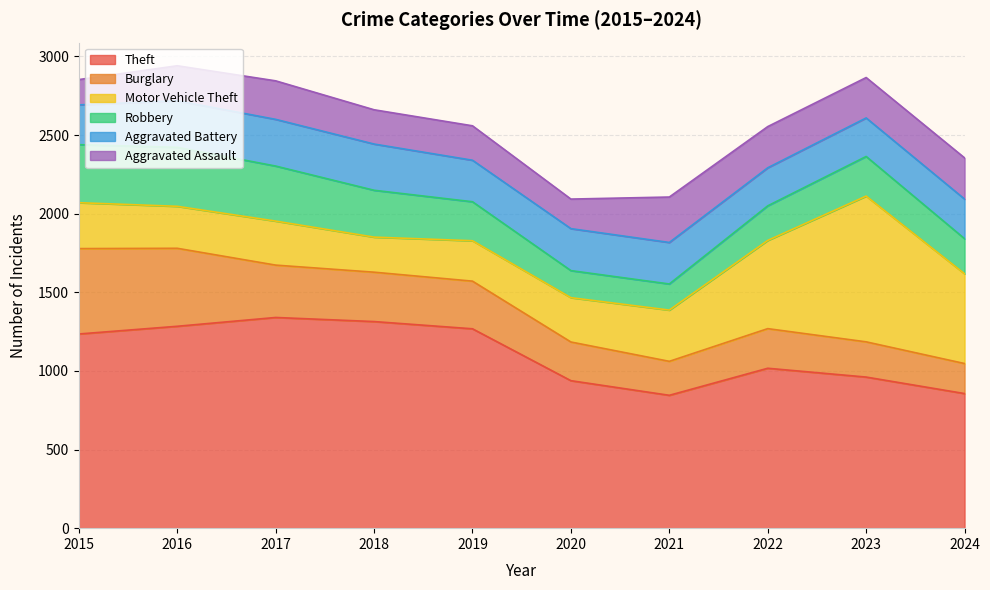

Is it true that Aggravated Assault equals 354 at 2024?

False